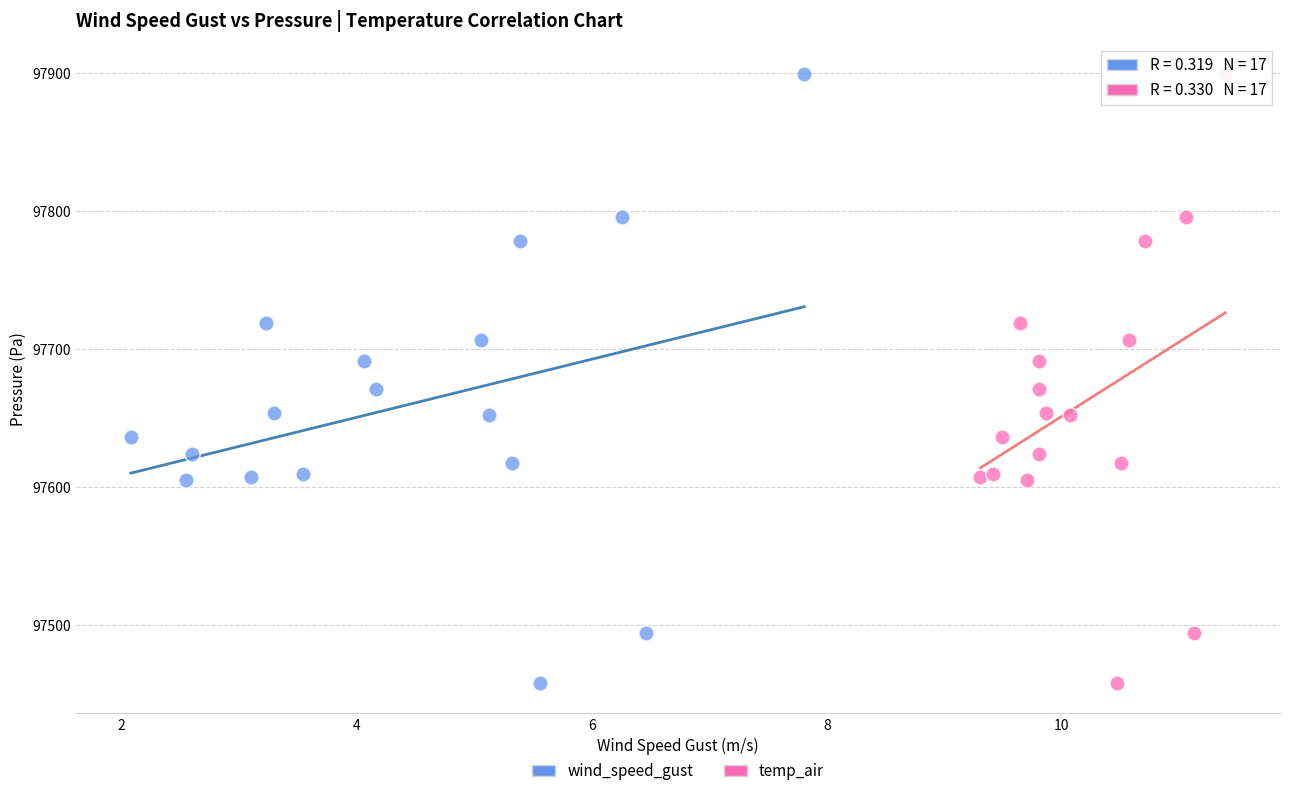

What are all the series names shown in the legend?

wind_speed_gust, temp_air